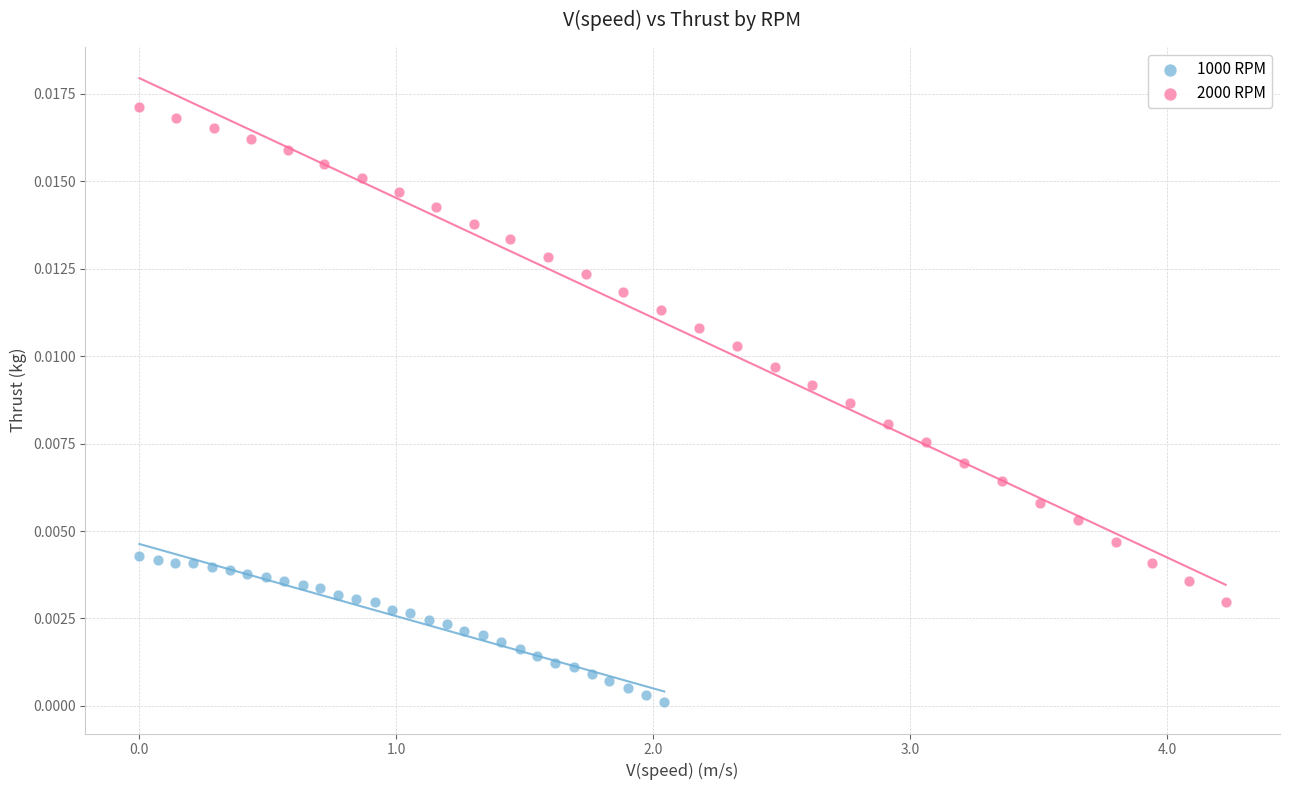

Which series has the largest Y range (max minus min)?

2000 RPM